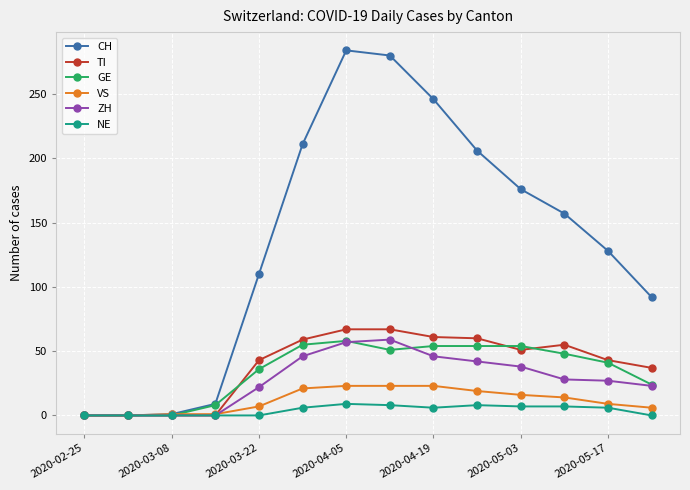

What is the highest value of the CH series?

284